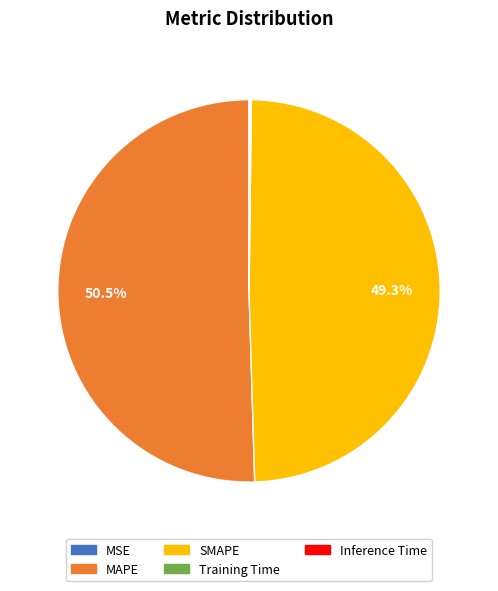

Which category has the biggest portion of the pie?

MAPE